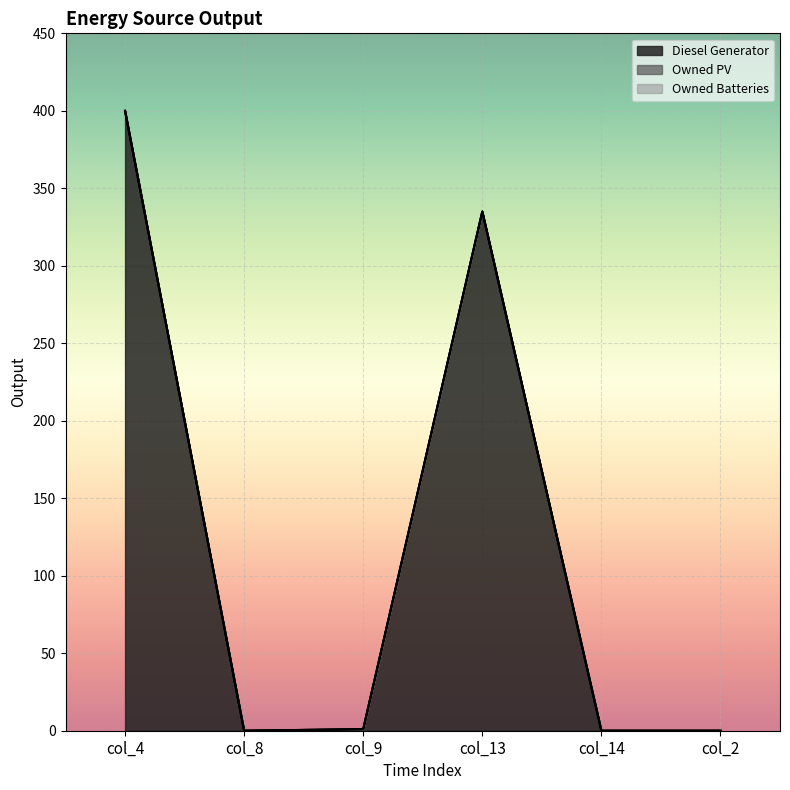

List the labels in order of Diesel Generator value, largest first.

col_4, col_13, col_9, col_8, col_14, col_2